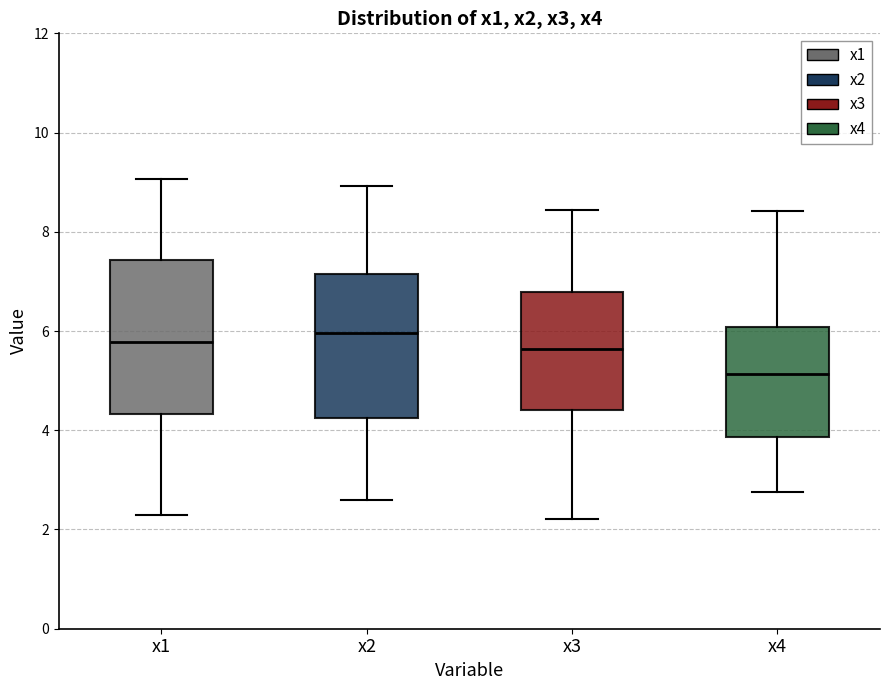

Reading left to right, read every box against the y-axis: the position of its median line, the range the box covers, and the ends of its whiskers. The values are not printed on the chart, so give them approximately, as read against the axis.

x1: median 5.8, box 4.4 to 7.4, whiskers 2.2 to 9.0
x2: median 6.0, box 4.2 to 7.2, whiskers 2.6 to 9.0
x3: median 5.6, box 4.4 to 6.8, whiskers 2.2 to 8.4
x4: median 5.2, box 3.8 to 6.0, whiskers 2.8 to 8.4